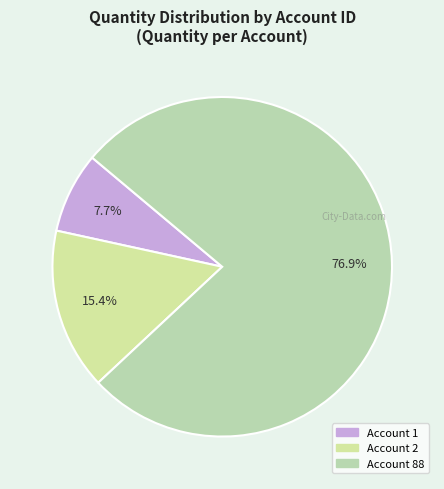

Does any single category account for the majority?

Yes